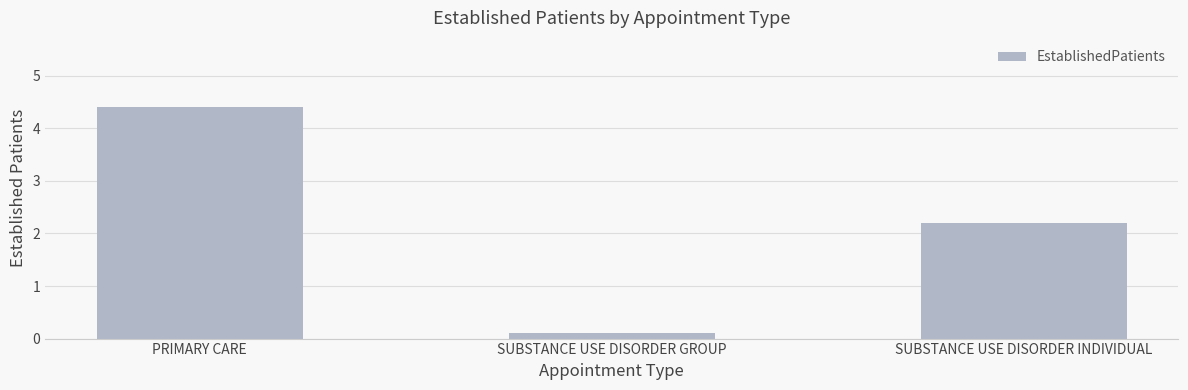

What is the average value?

2.2